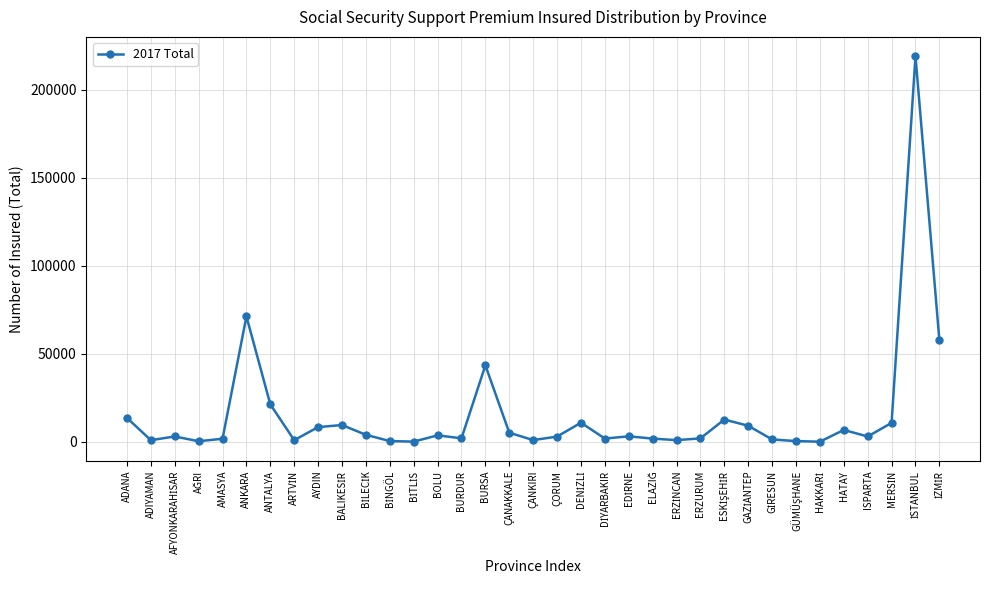

How many lines are shown in the chart?

1